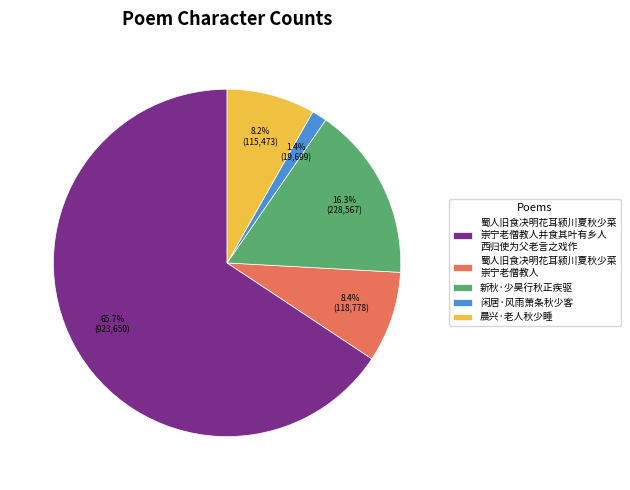

Approximately how many times larger is the value at 新秋·少昊行秋正疾驱 compared to 蜀人旧食决明花耳颍川夏秋少菜 崇宁老僧教人?

1.9